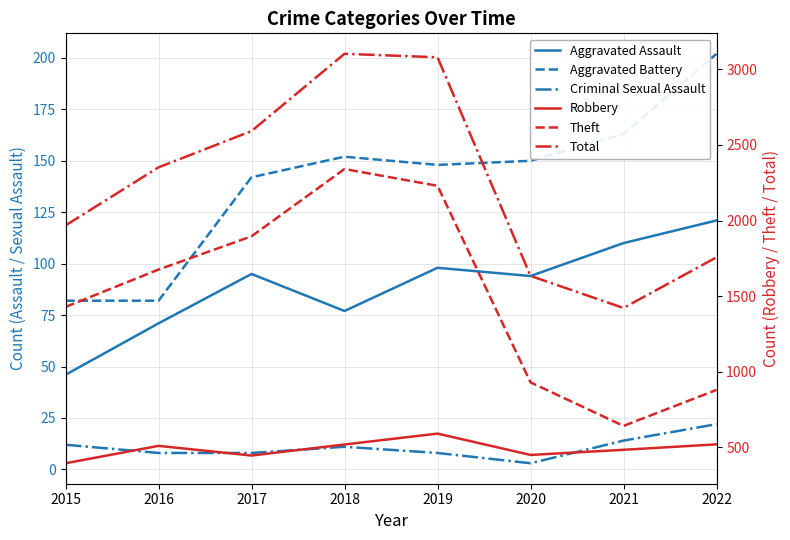

True or false: Robbery has more than 0 points higher than both neighbors.

True